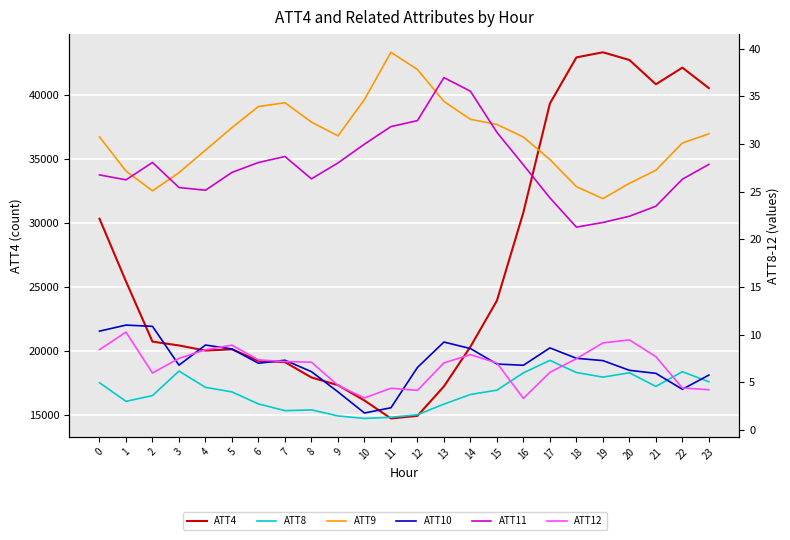

Which label corresponds to the smallest value in the chart?

10